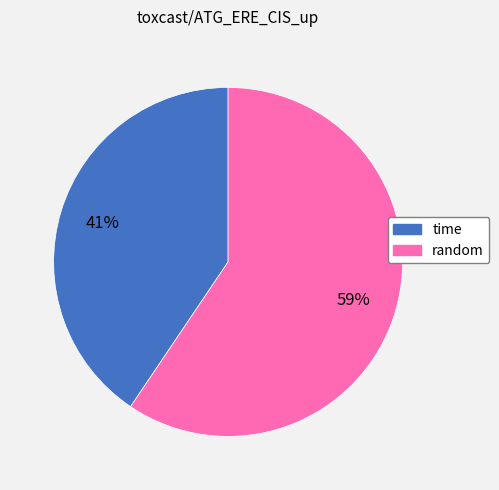

Is it true that random is 65% of the pie?

False